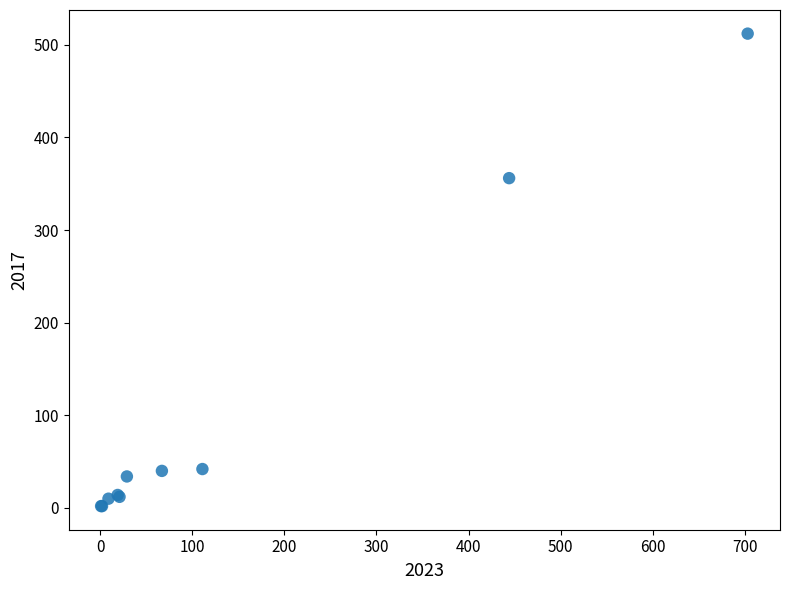

What Y value in the scatter plot is closest to 257?

356